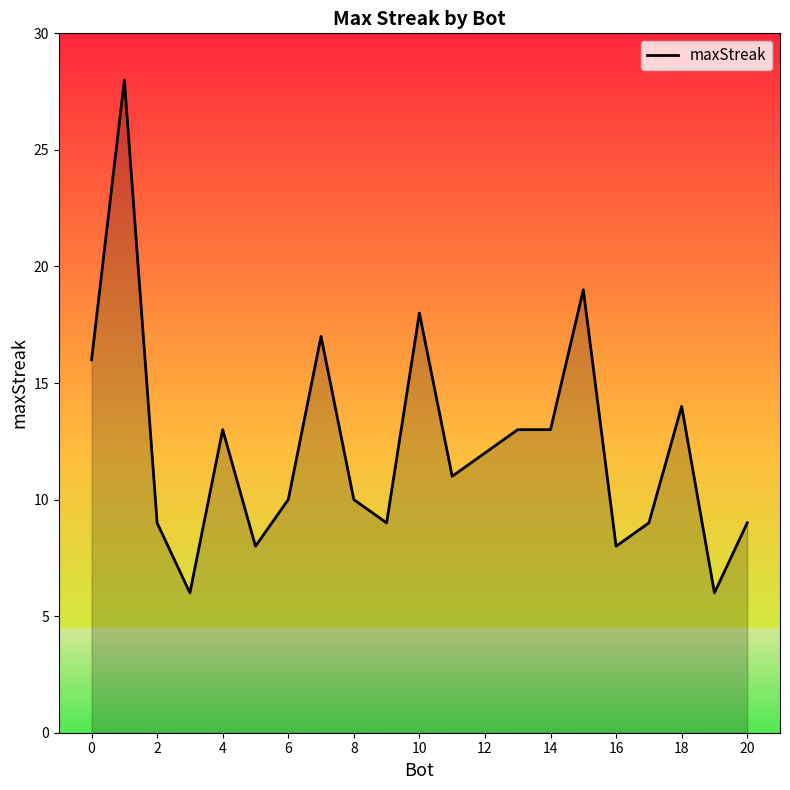

What is the difference between the maximum and minimum values?

22